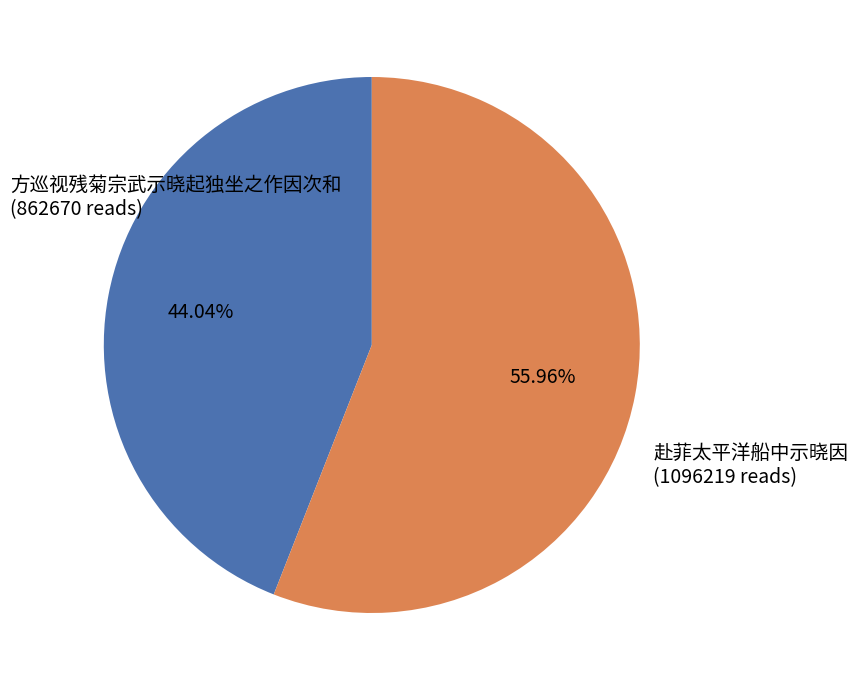

Rank the categories by value from highest to lowest.

赴菲太平洋船中示晓因, 方巡视残菊宗武示晓起独坐之作因次和